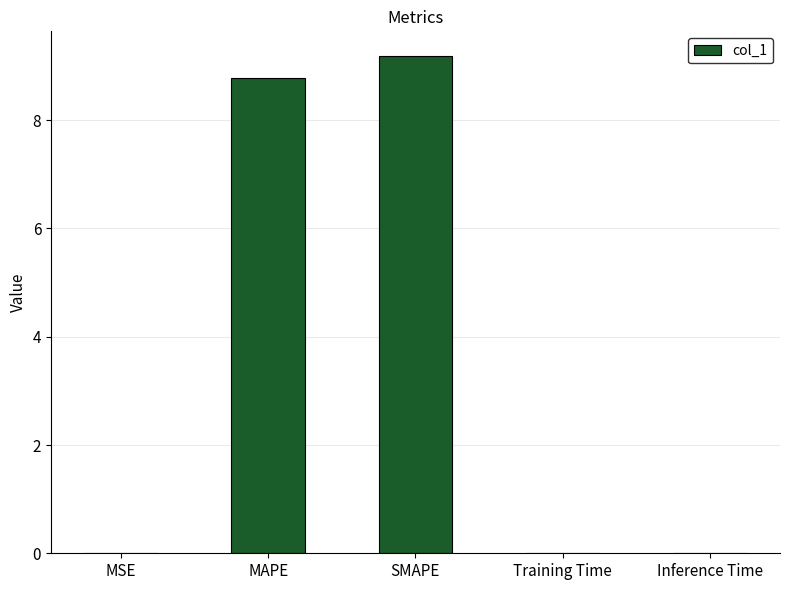

What is the approximate value at MAPE?

8.8